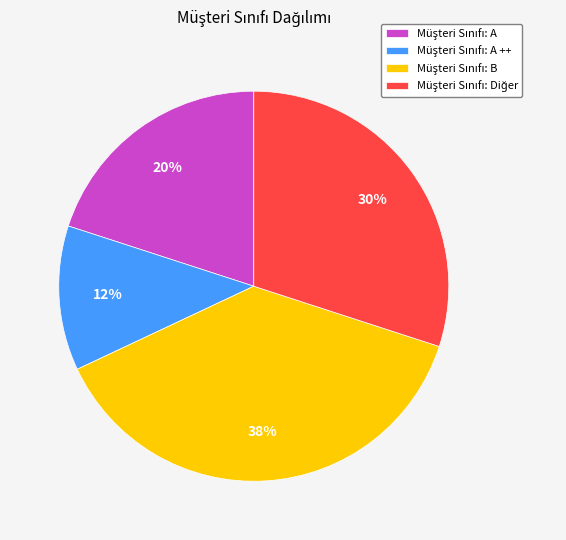

Count the number of slices in the pie.

4